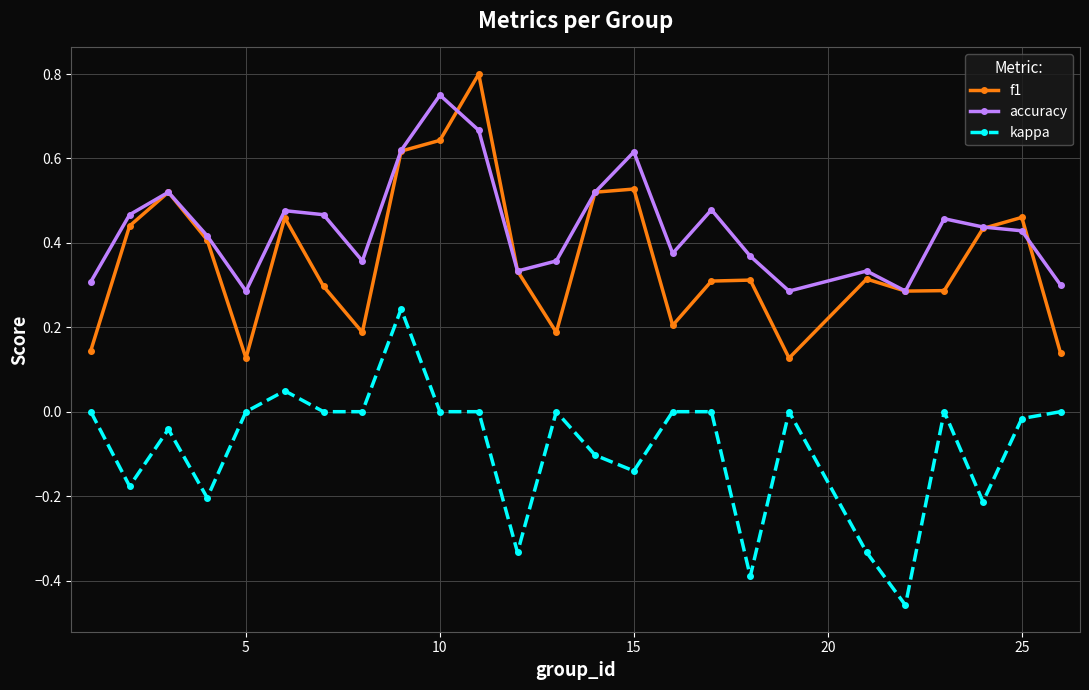

True or false: kappa and f1 cross at least once.

False